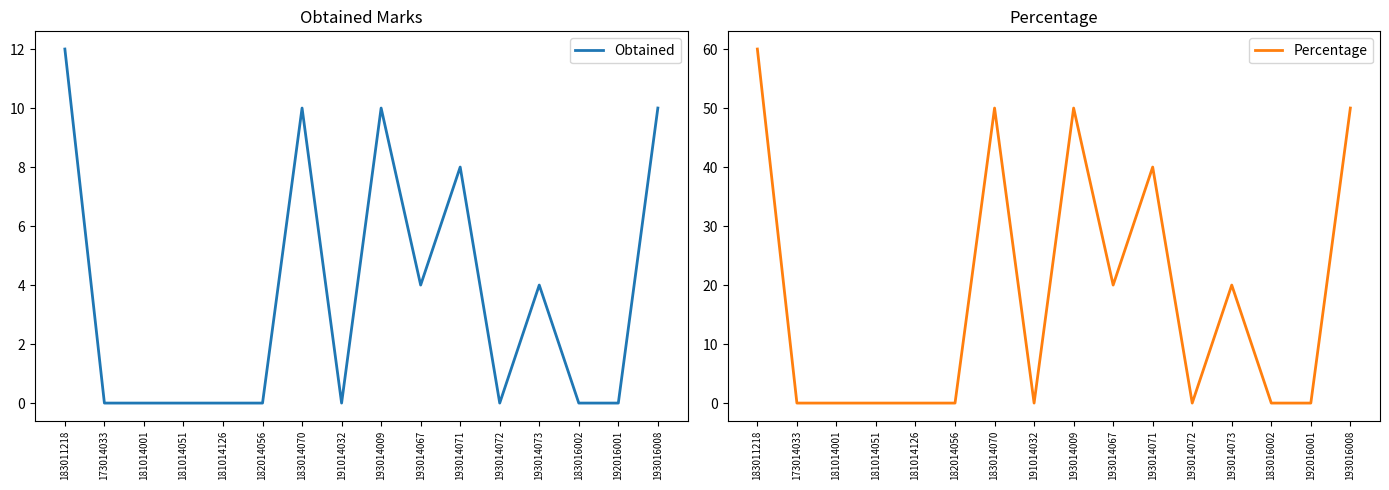

Is the value of Obtained at 183014070 greater than the value of Percentage at 192016001?

Yes